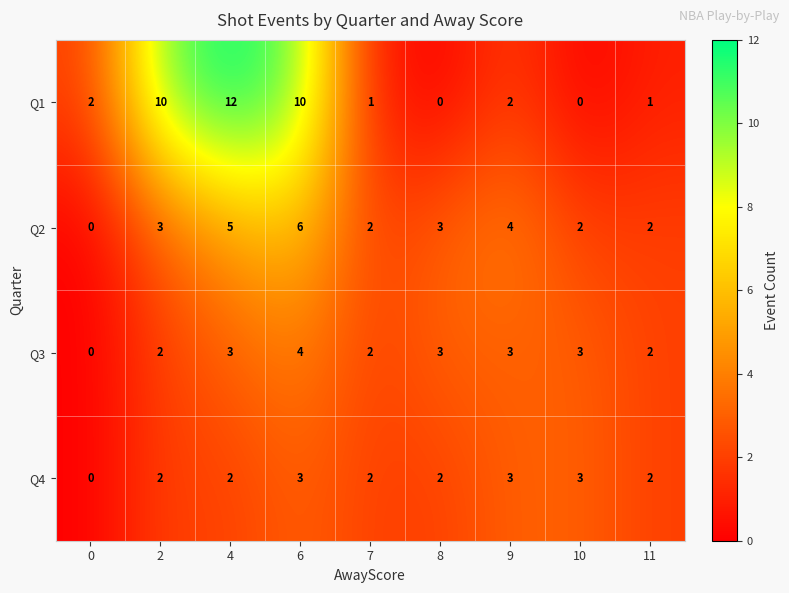

Rank the series at 4 from lowest to highest value.

Q4, Q3, Q2, Q1